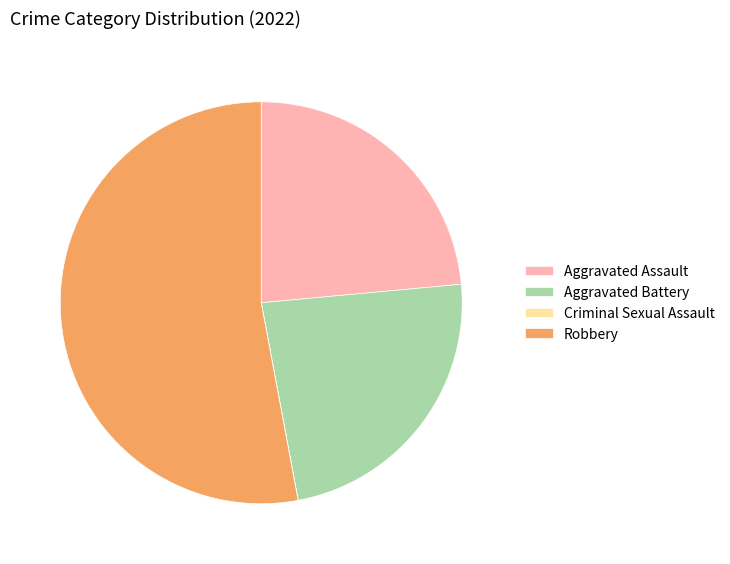

Is it true that Aggravated Battery is 24% of the pie?

True